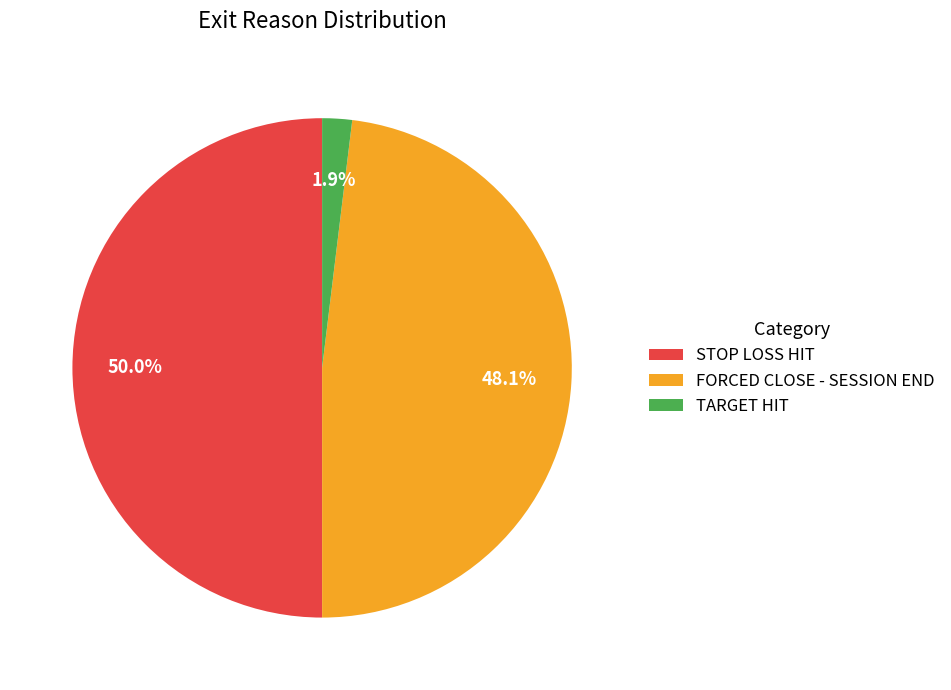

To the nearest percent, what is the difference between the largest and smallest slice percentages?

48%